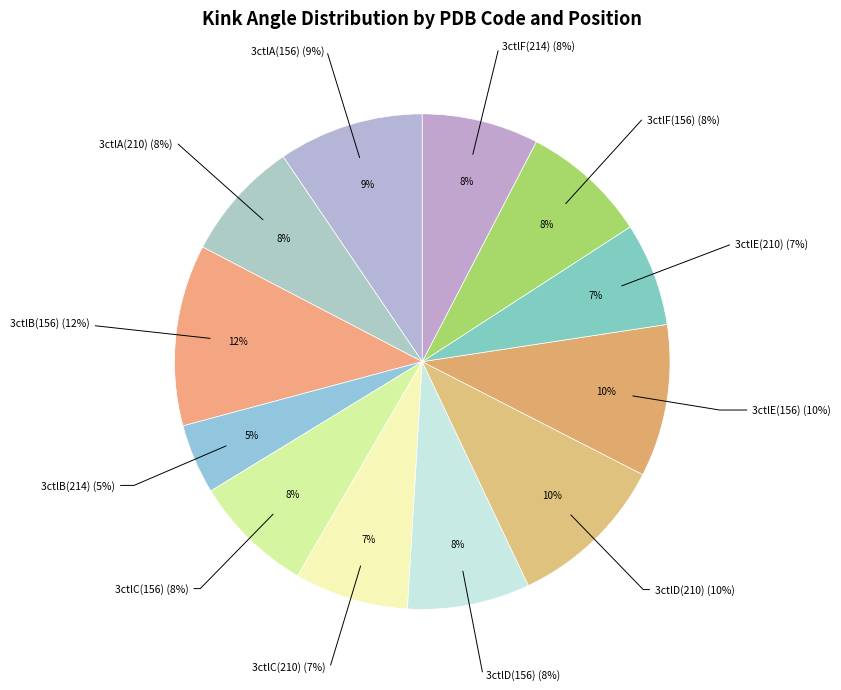

To the nearest percent, what is the difference between the largest and smallest slice percentages?

7%